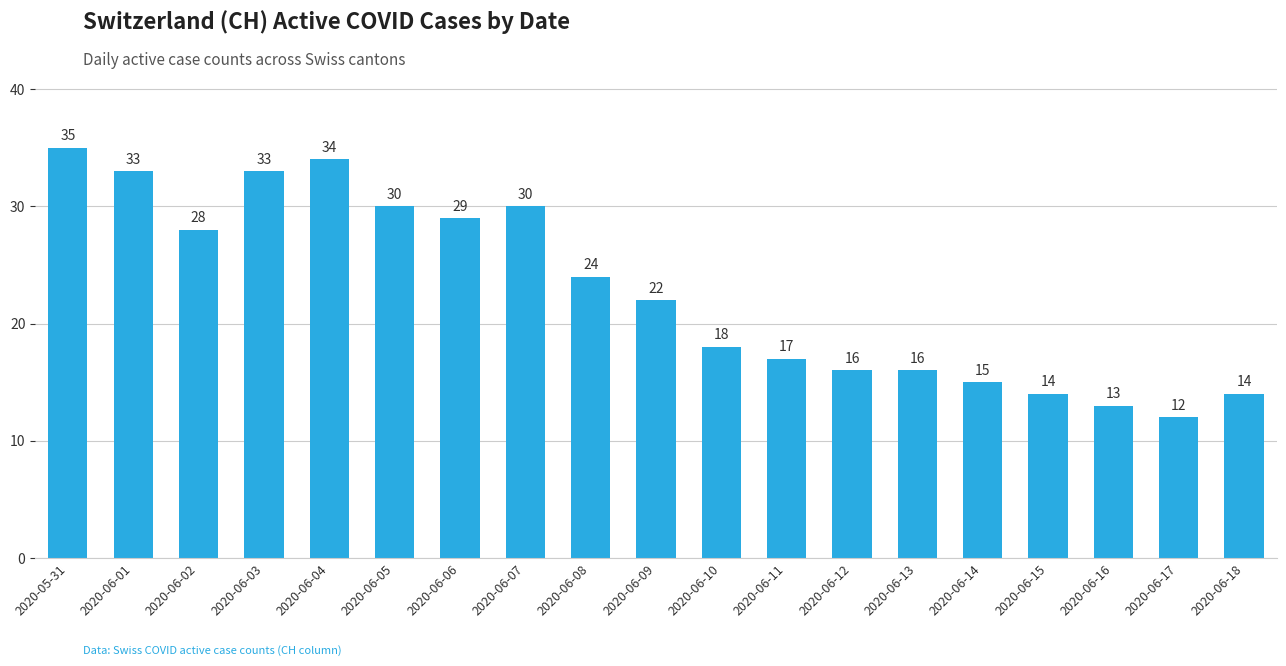

Is it true that the value at 2020-06-14 is 15?

True